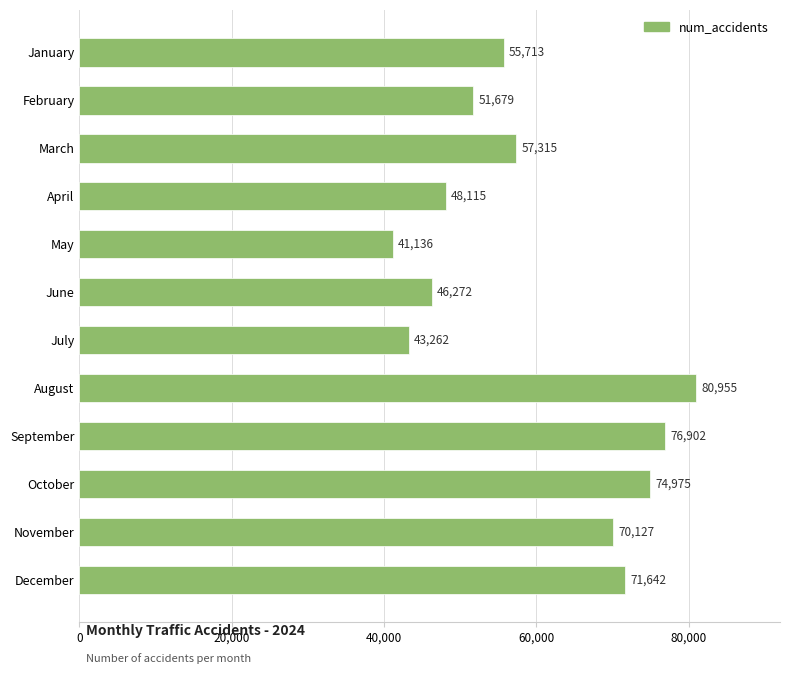

At which category does the chart reach its peak across all series?

August